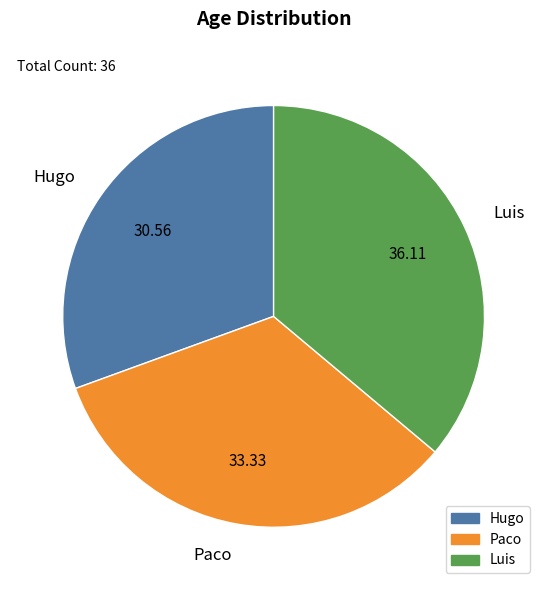

The Luis slice represents 36% of the pie. True or false?

True